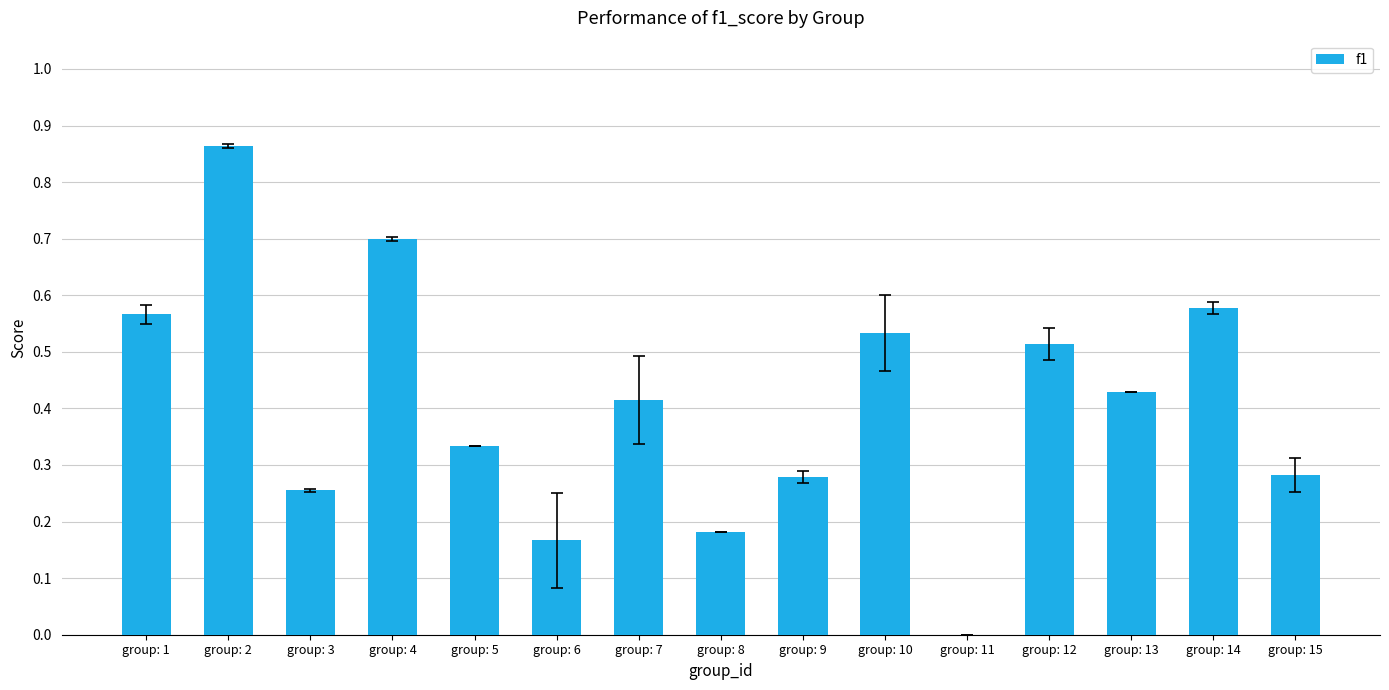

Between group: 8 and group: 11, which is larger?

group: 8